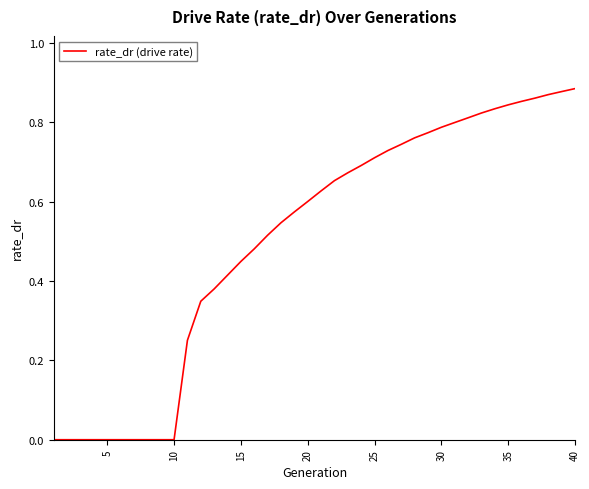

Does the chart have visible grid lines?

No